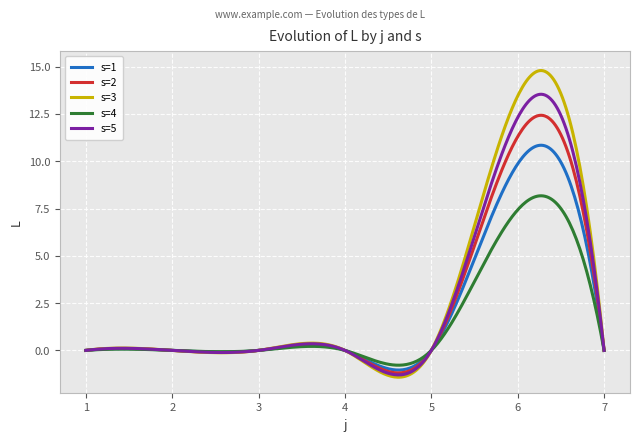

True or false: s=4 has more than 2 points higher than both neighbors.

True